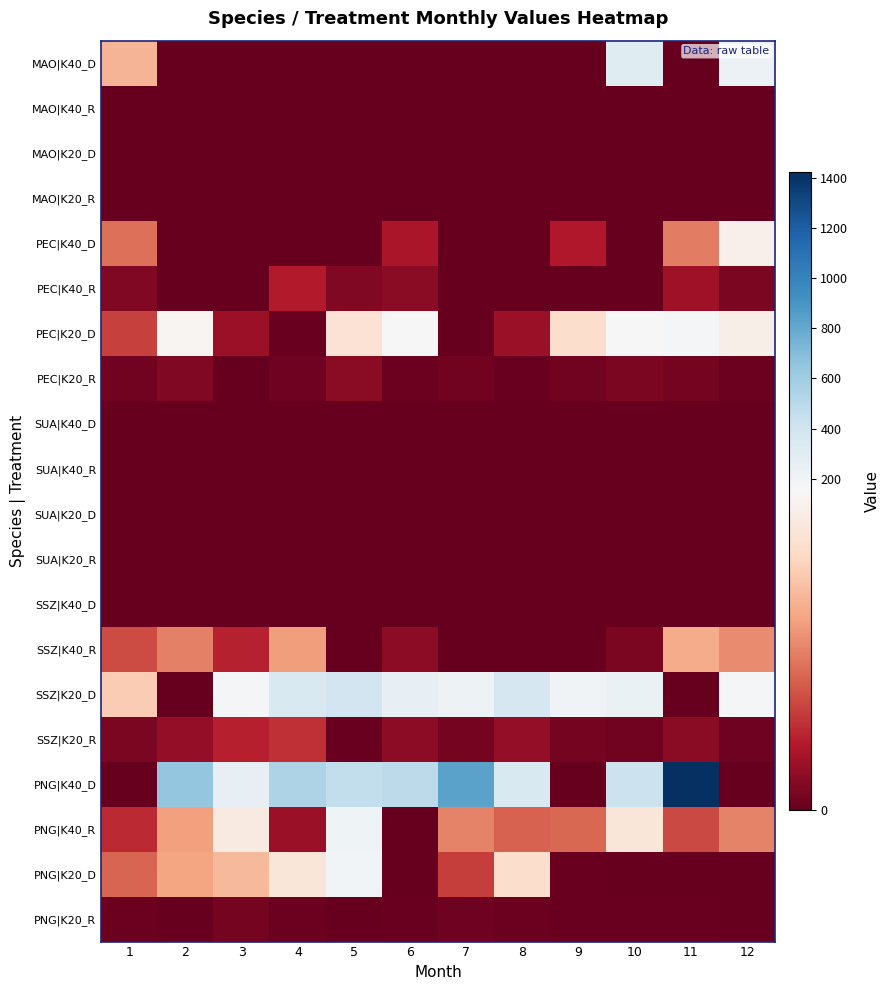

Which has a higher value, 4 or 7?

4